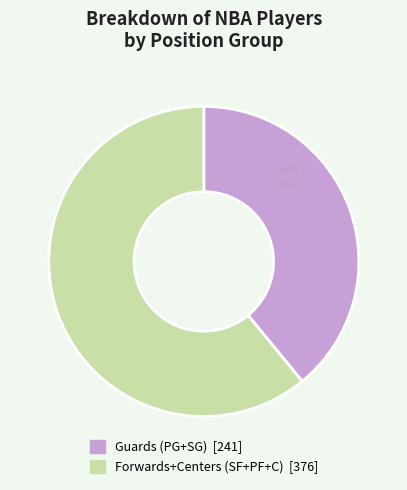

Is there a majority slice in this chart?

Yes